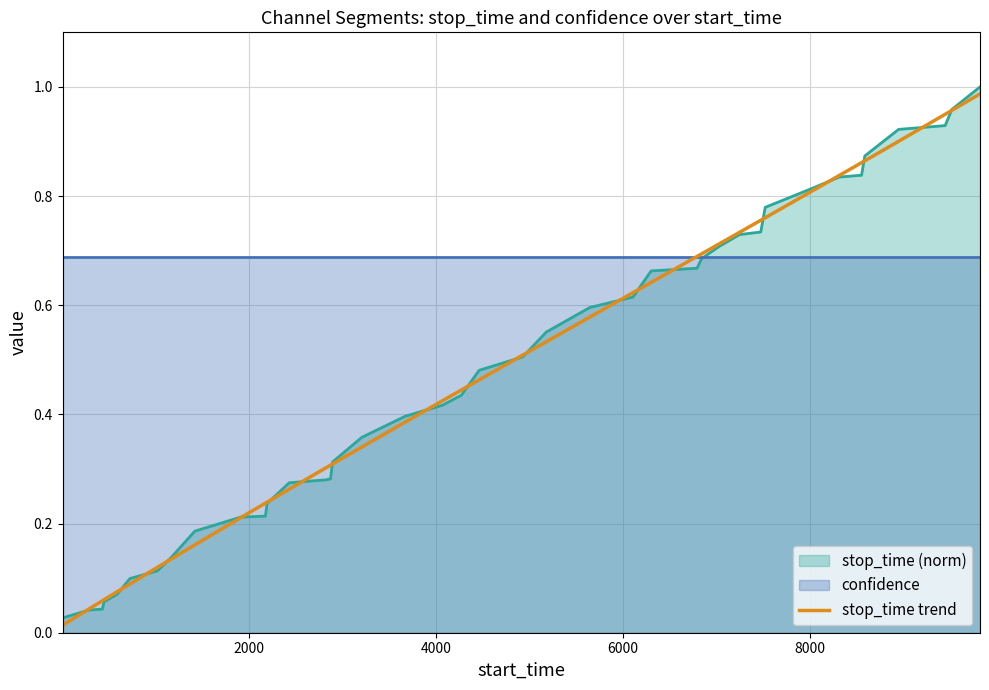

Reading left to right, extract all data points from this chart.

0.0	0.0	0.1	0.1	0.1	0.1	0.1	0.1	0.2	0.2	0.2	0.2	0.3	0.3	0.3	0.3	0.3	0.4	0.4	0.4	0.5	0.5	0.5	0.6	0.6	0.6	0.7	0.7	0.7	0.7	0.8	0.8	0.8	0.8	0.9	0.9	0.9	0.9	1.0	1.0